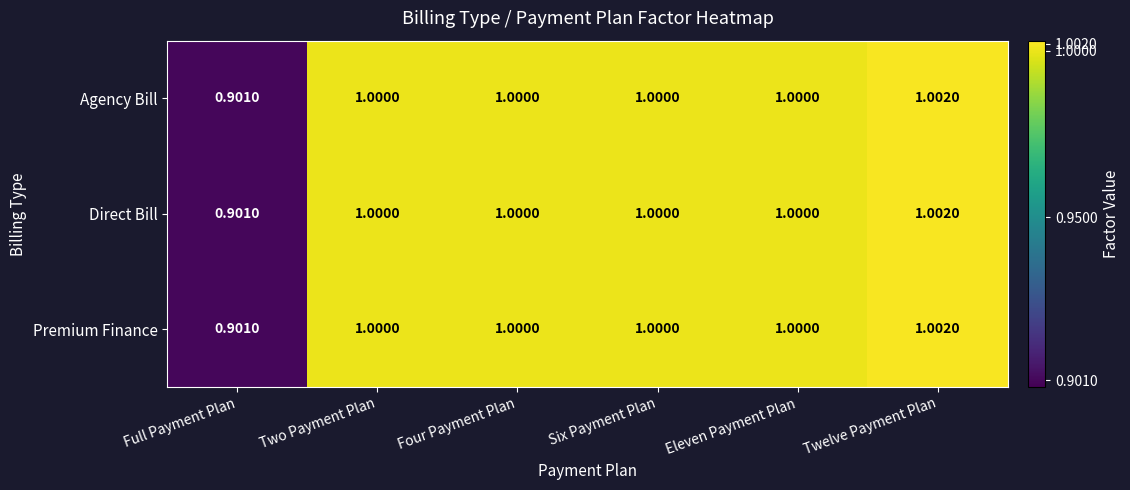

At which label does Agency Bill reach its peak?

Twelve Payment Plan